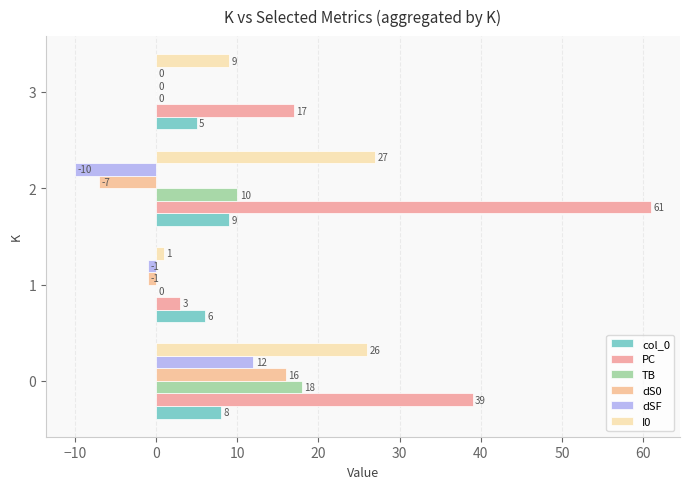

At how many categories does at least one series exceed 26?

2